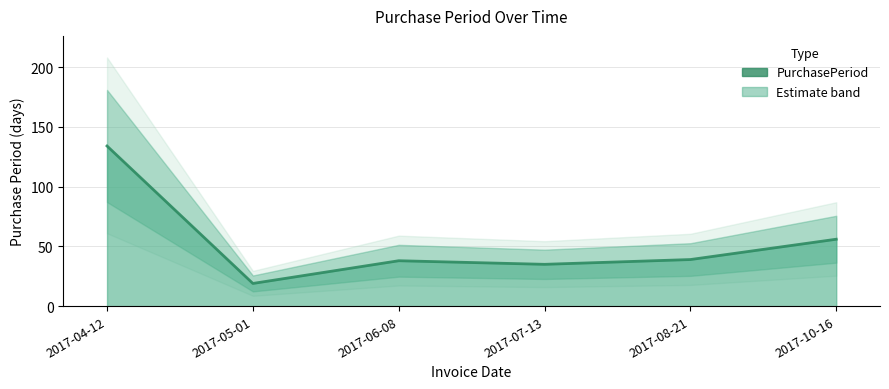

Reading right to left, list all the values displayed in this chart.

56	39	35	38	19	134